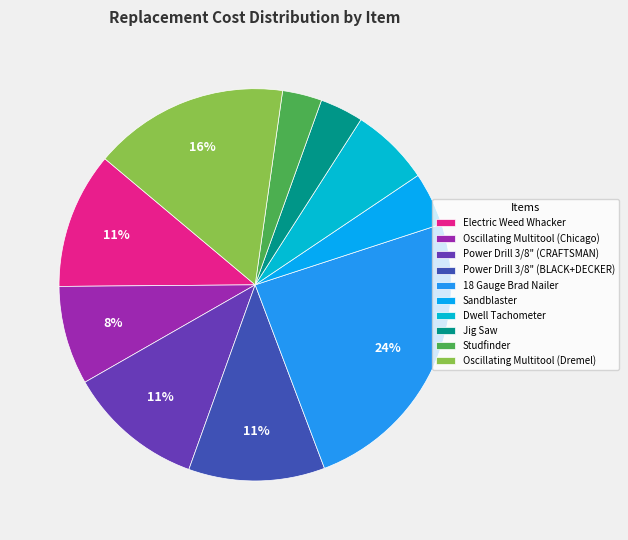

To the nearest percent, what is the combined percentage of Studfinder and 18 Gauge Brad Nailer?

28%